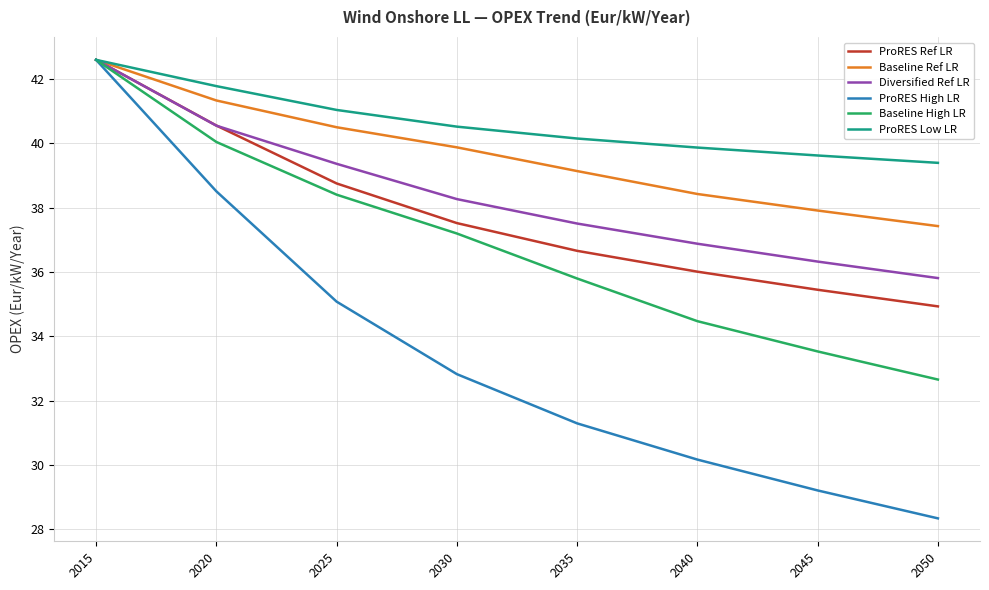

The value of ProRES Ref LR at 2025 is 52.1. True or false?

False